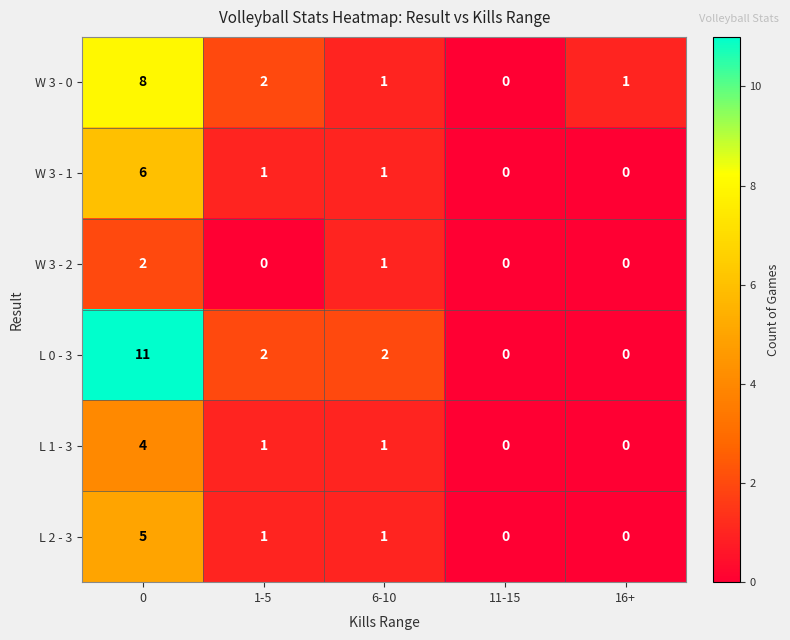

Count the W 3 - 0 values in the range 1 to 2.

3